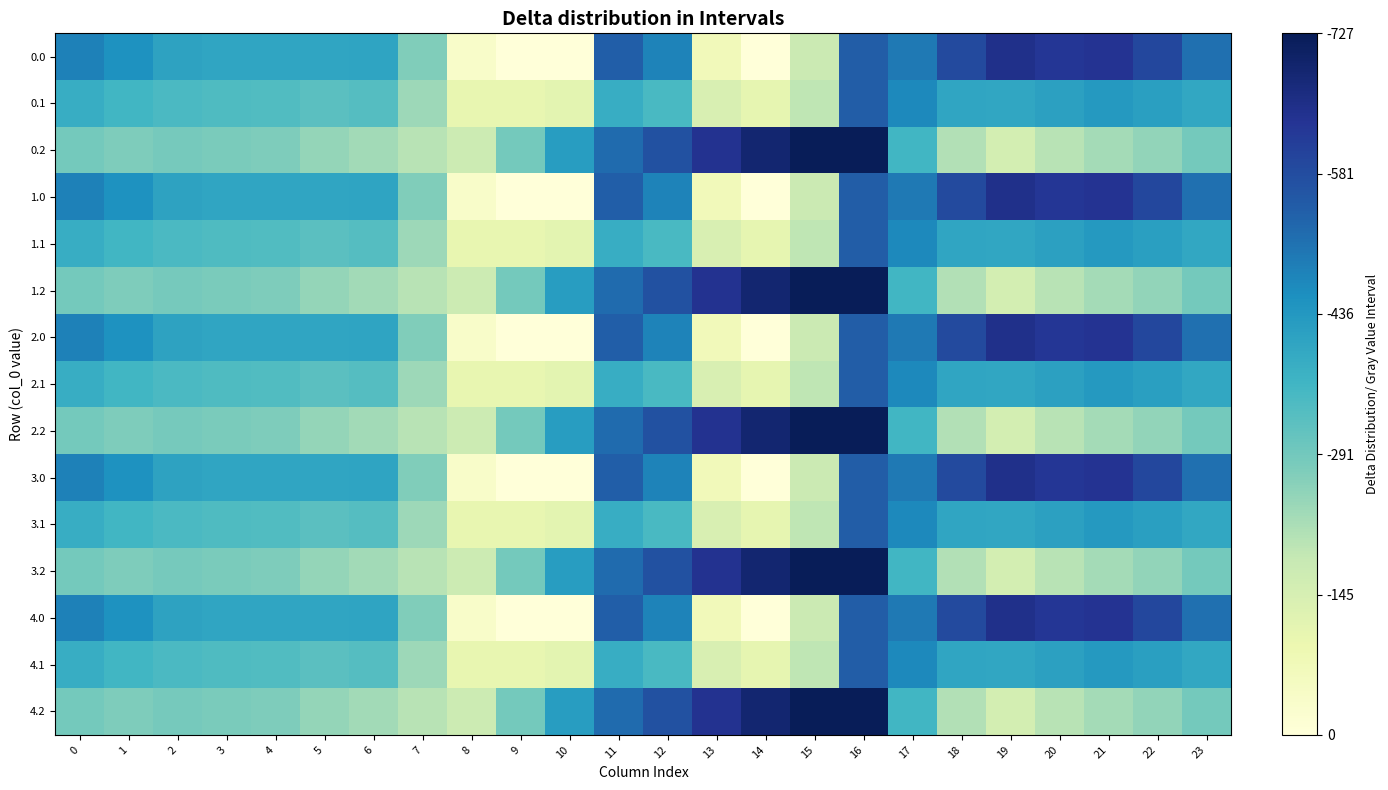

Which has a higher value, 6 or 15?

6